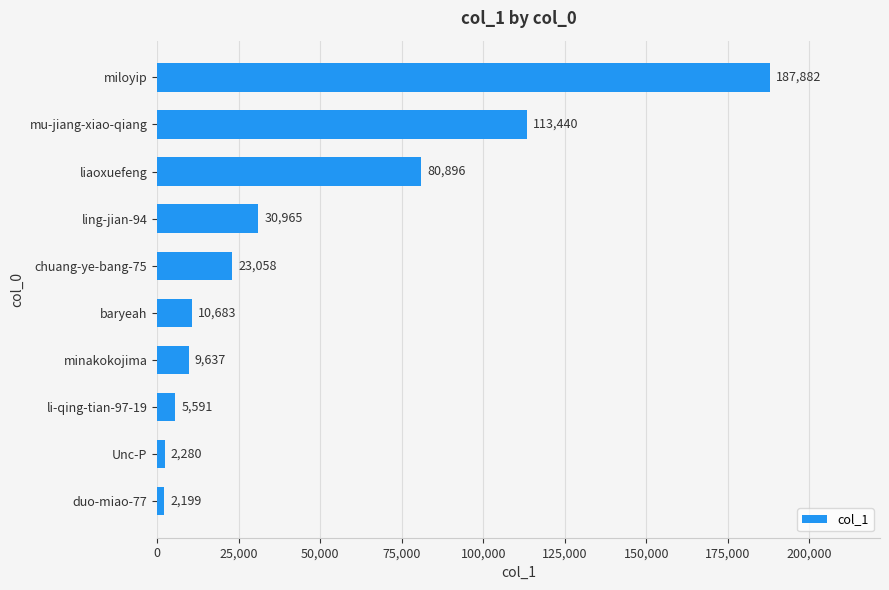

What is the ratio of the value at baryeah to the value at li-qing-tian-97-19?

1.9